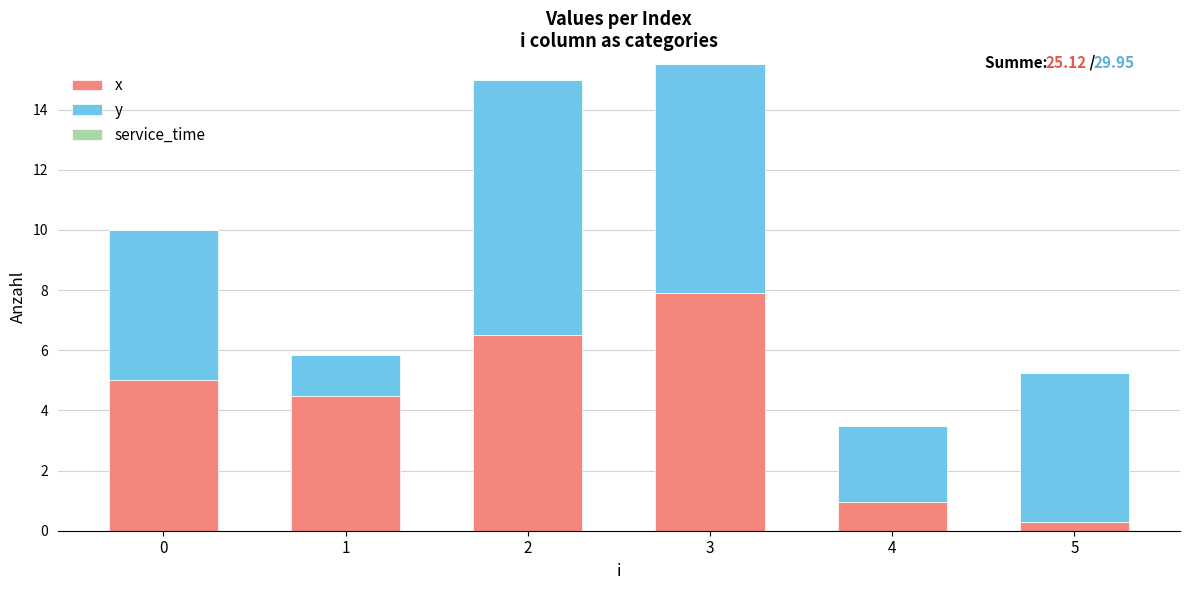

True or false: x has a value of 6.5 at 2.

True